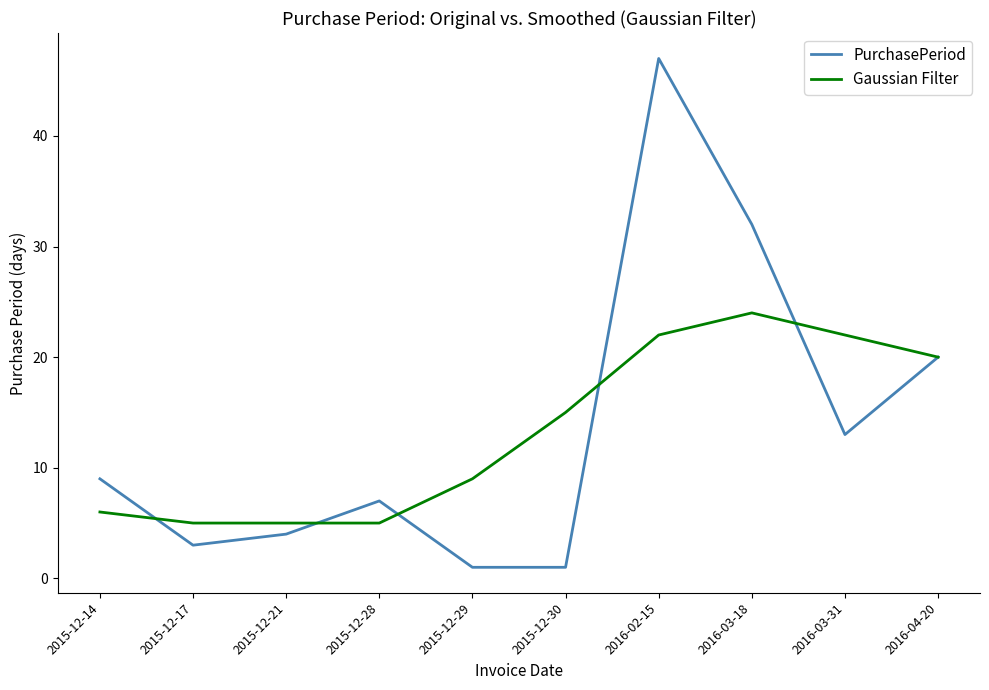

What is the maximum value for PurchasePeriod?

47